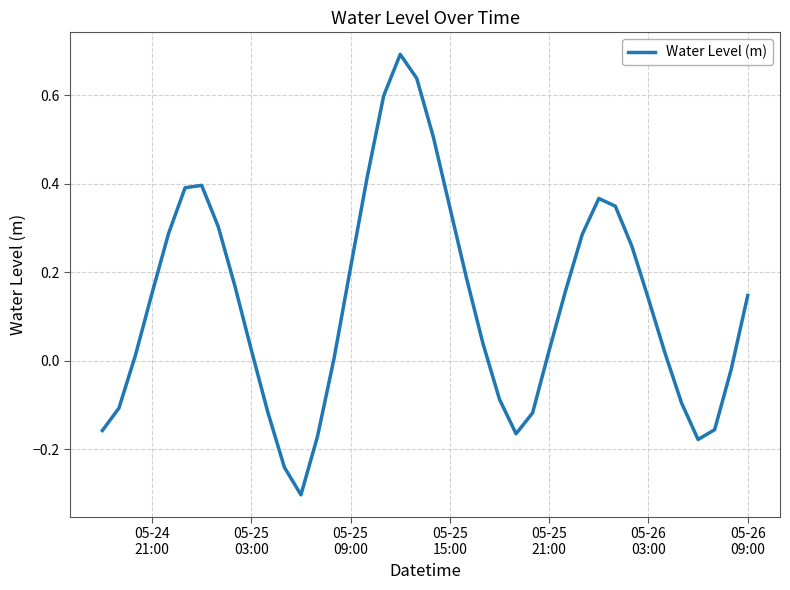

What is the smallest value displayed?

-0.3